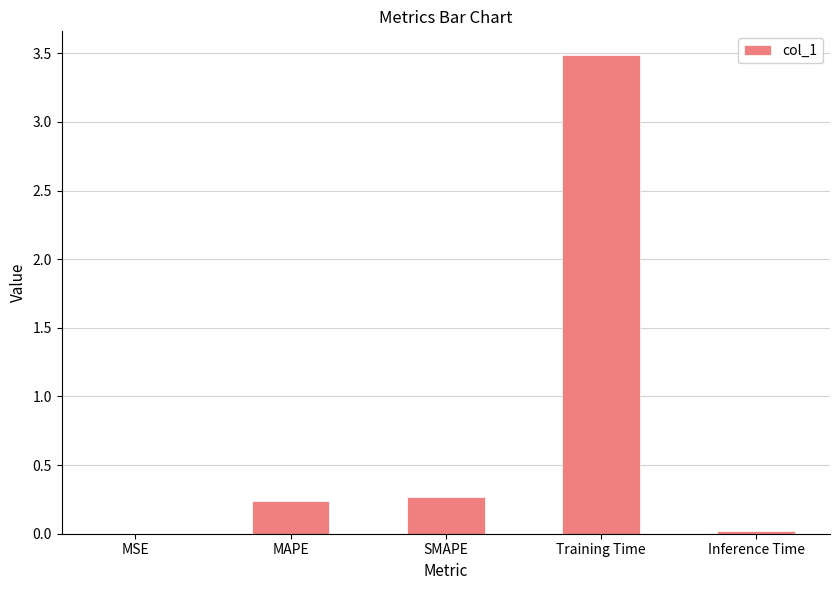

What is the average value?

0.8